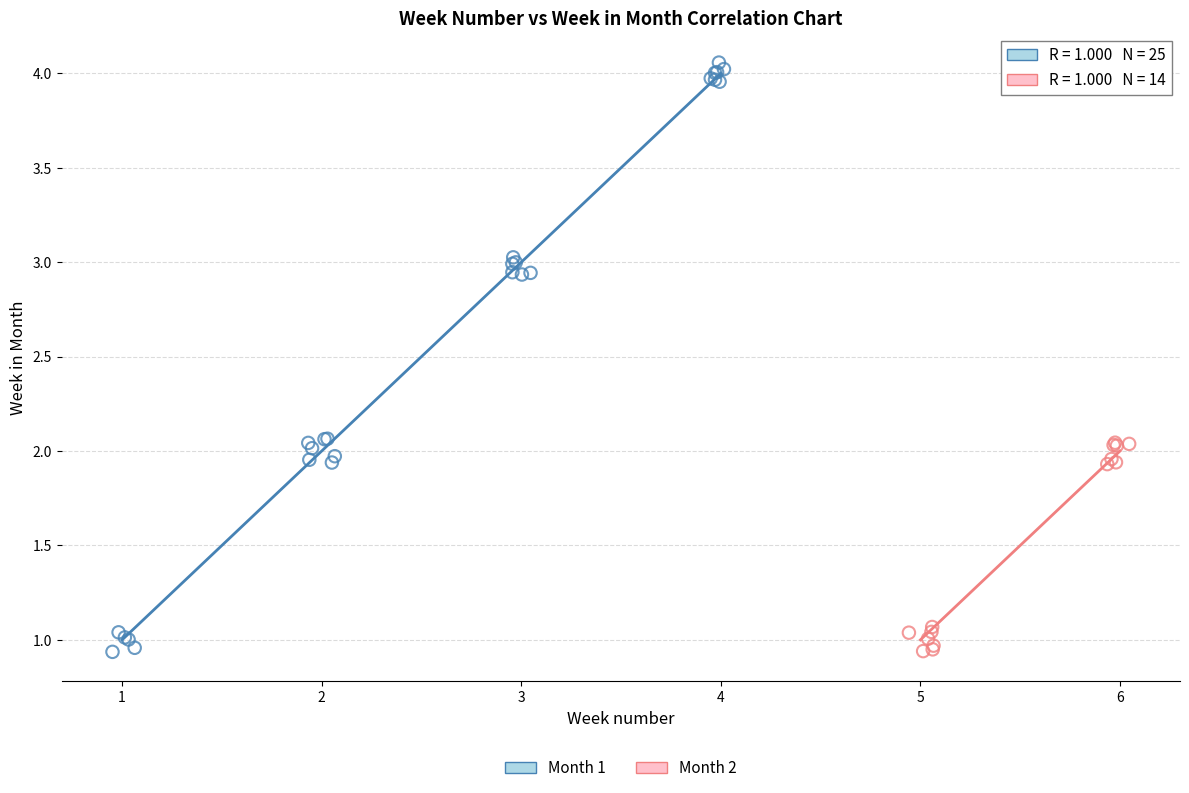

Which series has the largest Y range (max minus min)?

Month 1